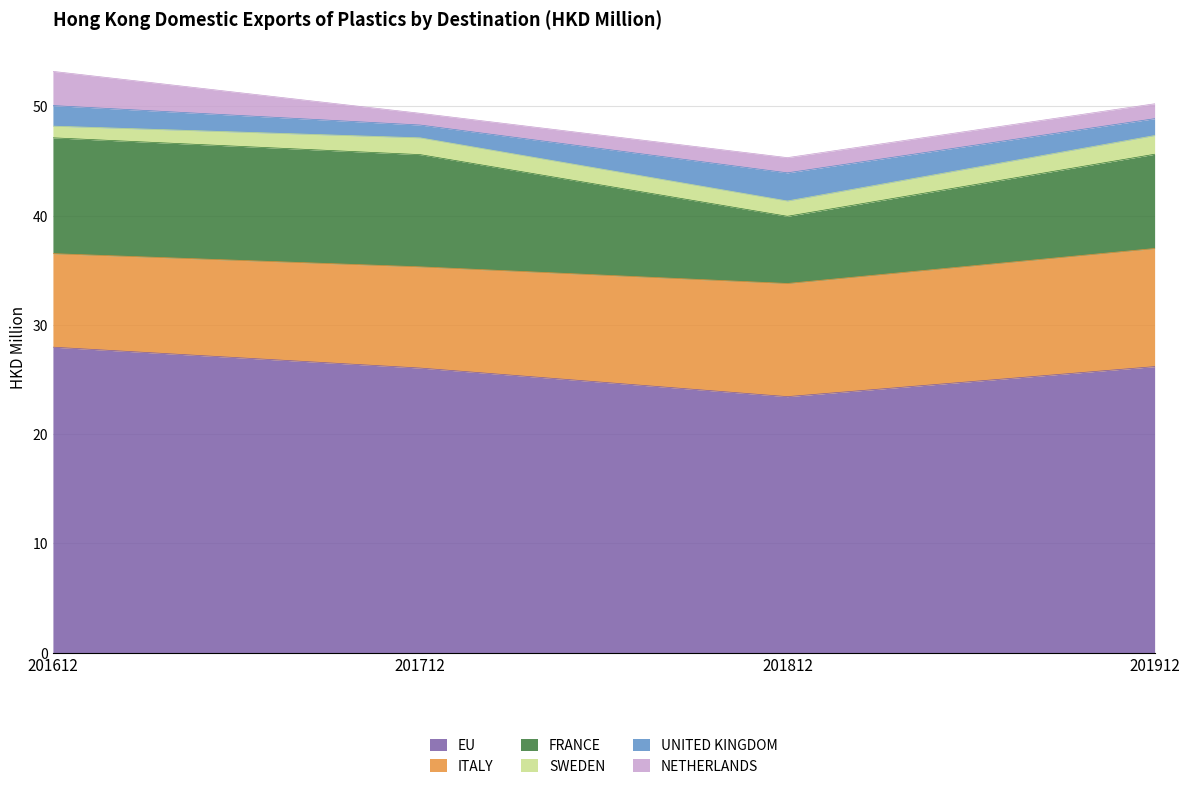

At which label does FRANCE first exceed 10?

201612